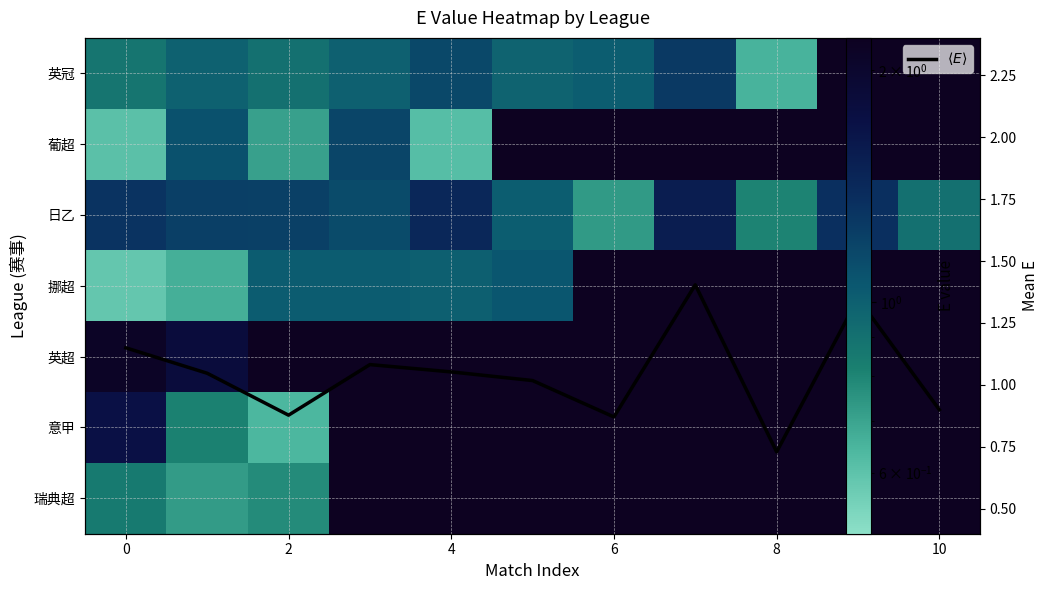

How many data points in 英冠 are above 0?

9